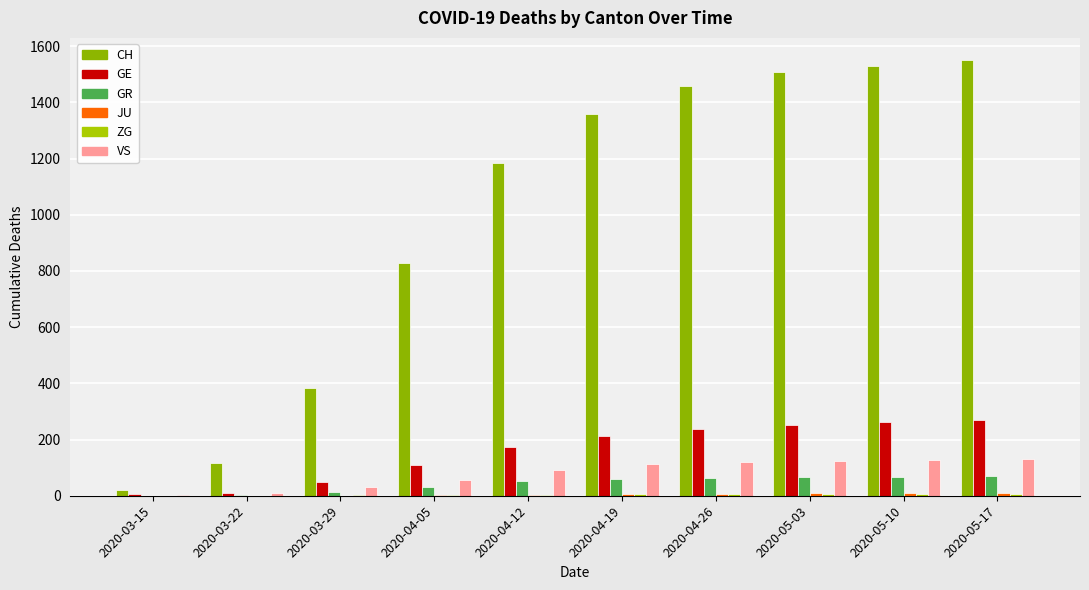

Between 2020-03-15 and 2020-05-03, which is larger?

2020-05-03